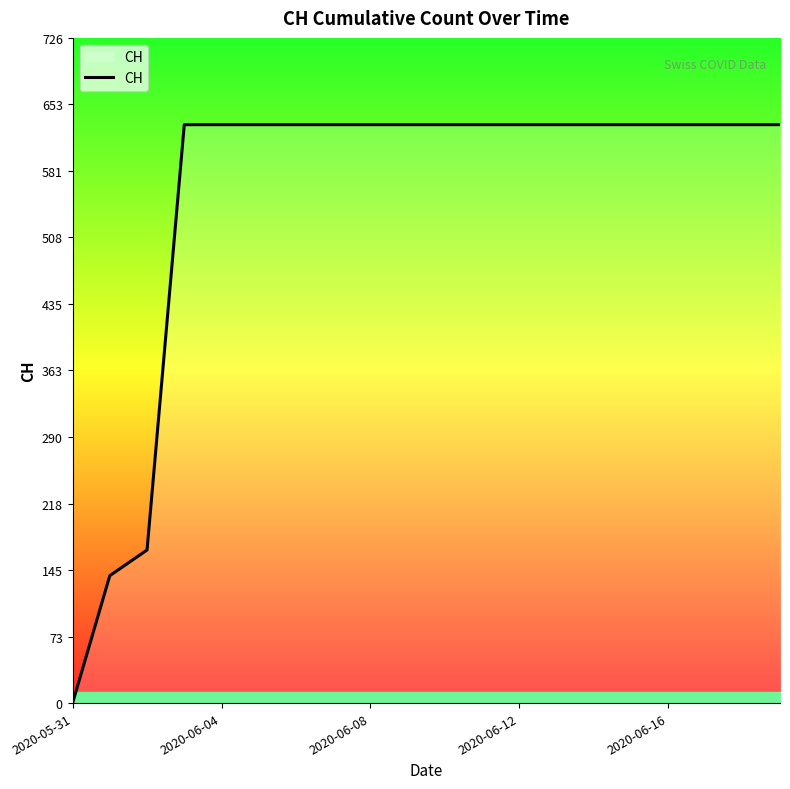

What is the greatest value displayed?

631